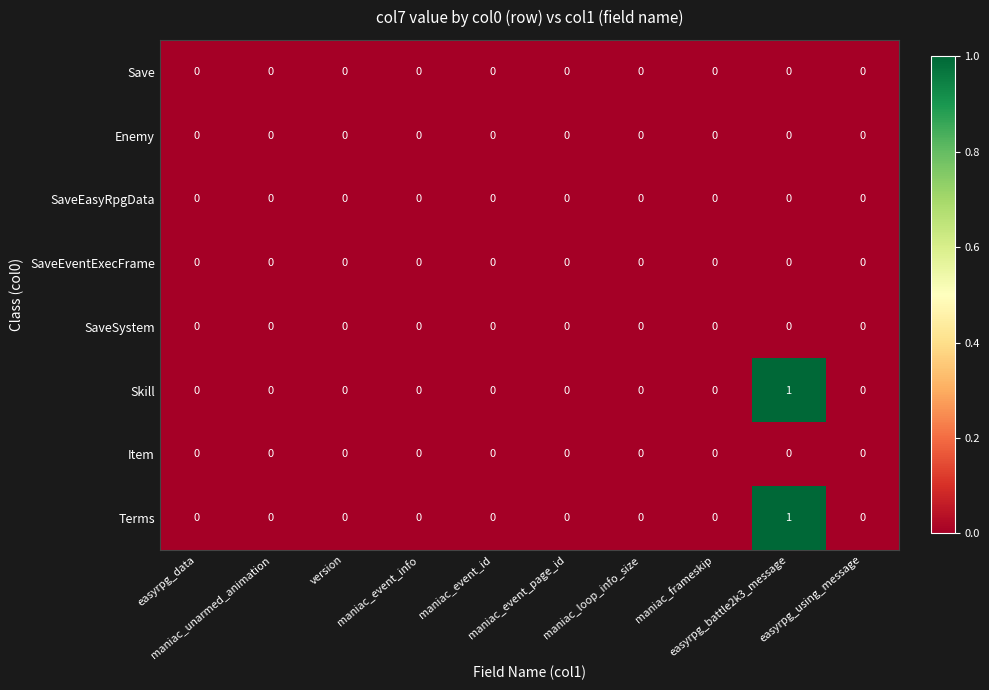

Count the Terms values in the range 0 to 1.

10